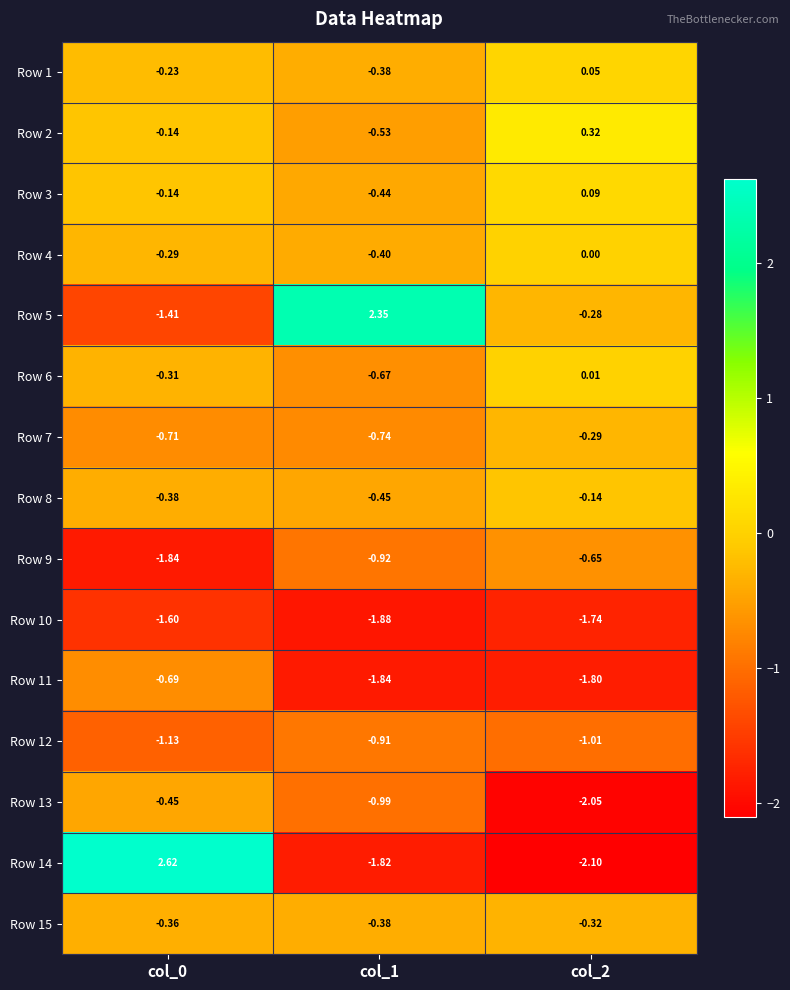

How many categories are shown in the chart?

3